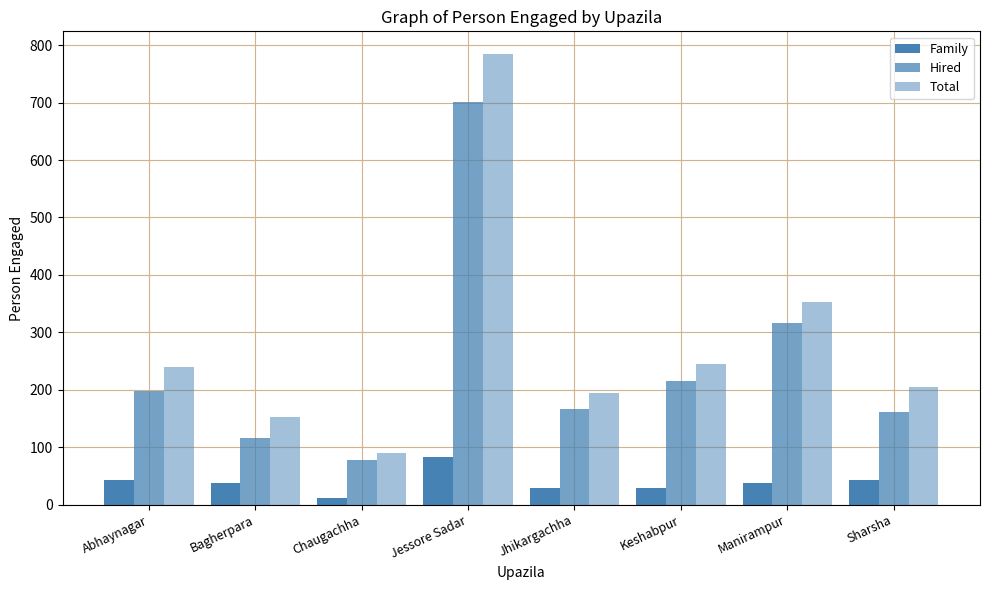

Which category has the highest value across all series?

Jessore Sadar